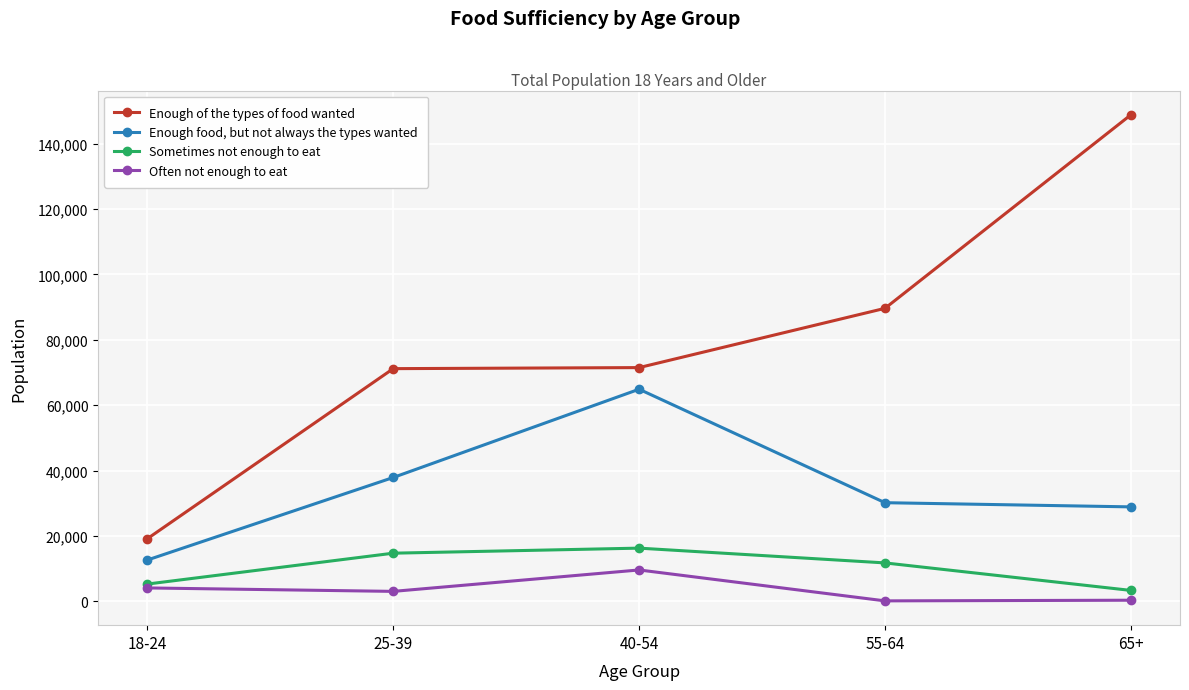

How many categories are shown in the chart?

5